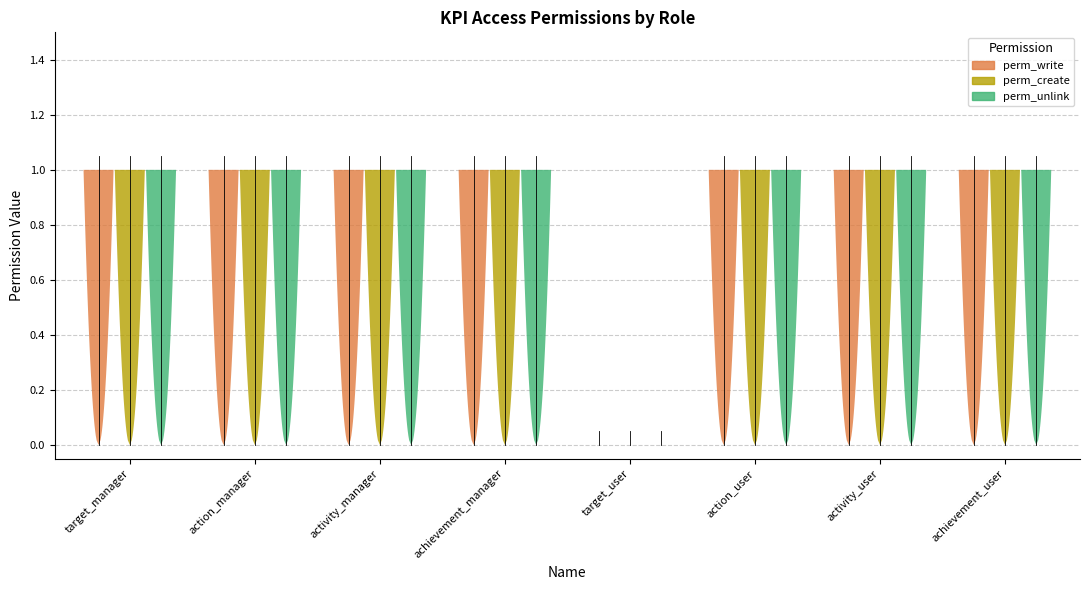

True or false: perm_create has a value of 1 at achievement_user.

True